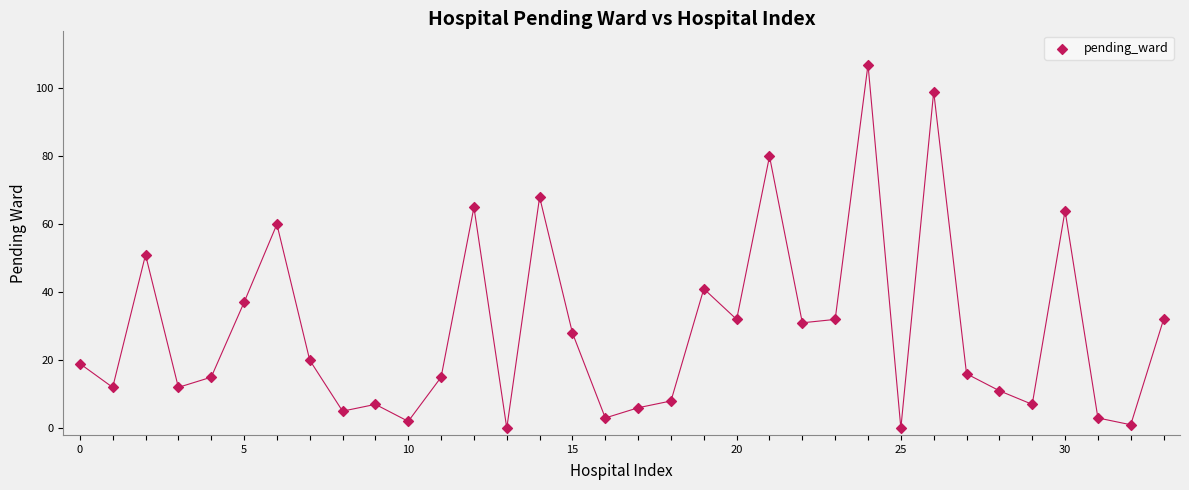

What Y value in the scatter plot is closest to 53?

51